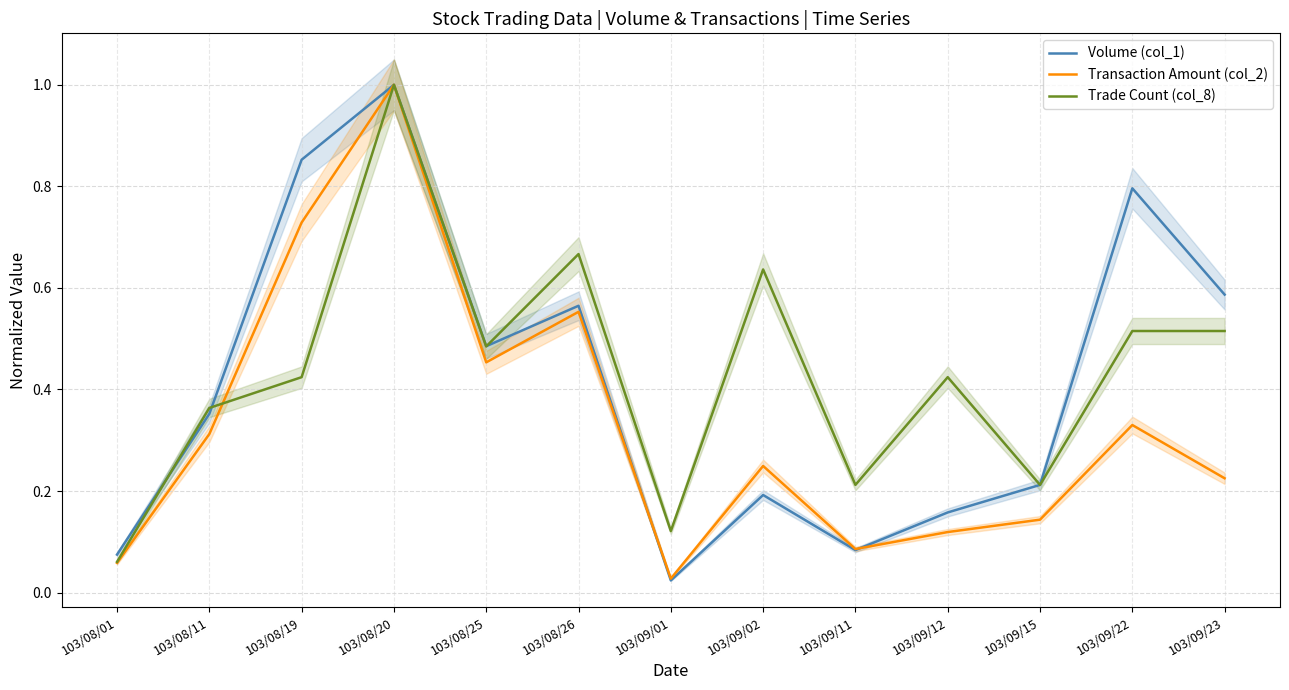

Which series has the largest total across all categories?

Trade Count (col_8)